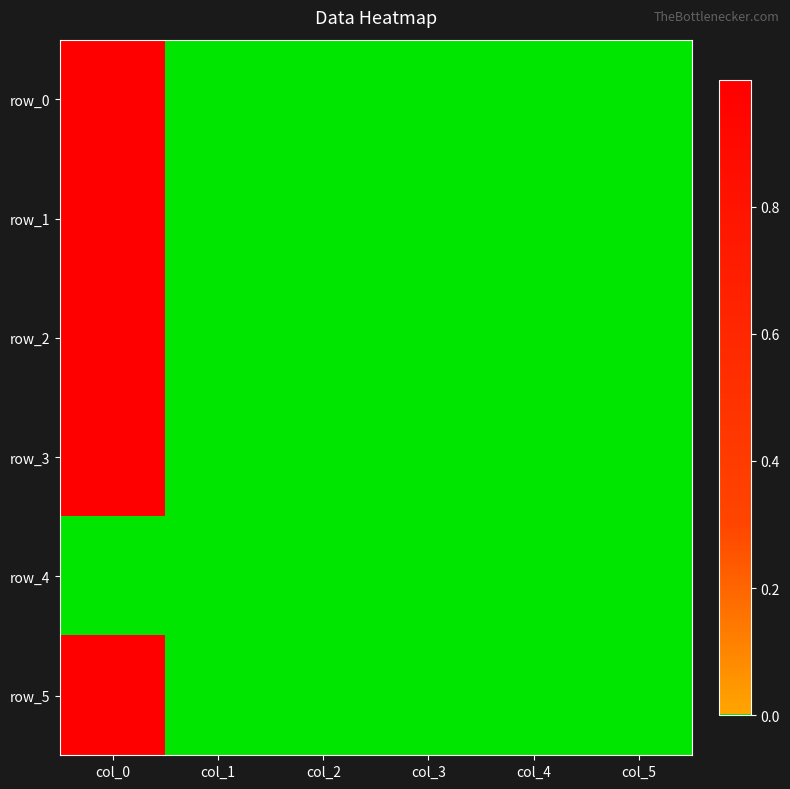

What is the sum of all row_0 values?

1.0